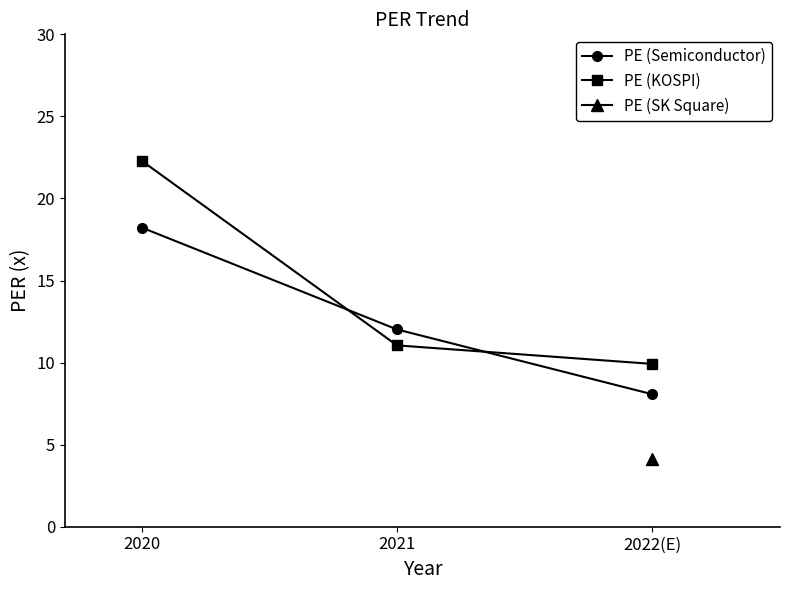

At which label does PE (Semiconductor) reach its minimum?

2022(E)